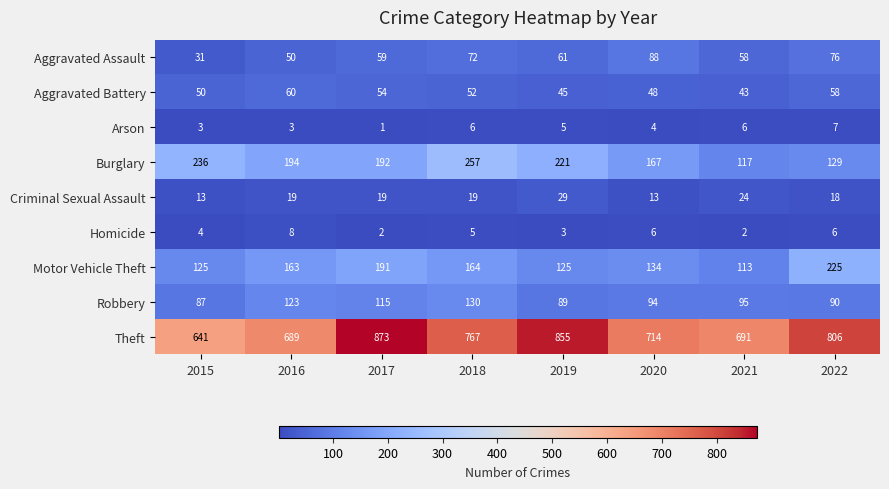

At how many categories does at least one series exceed 522?

8